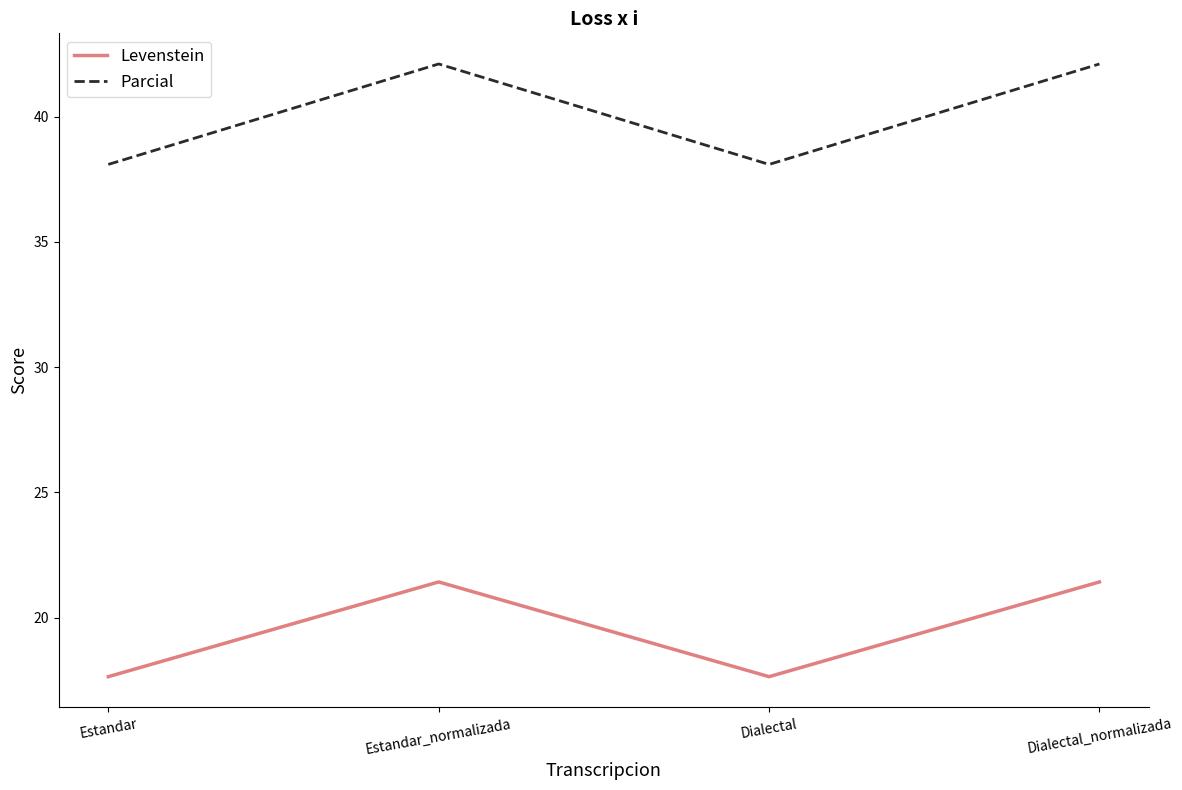

Rank the series at Estandar_normalizada from highest to lowest value.

Parcial, Levenstein